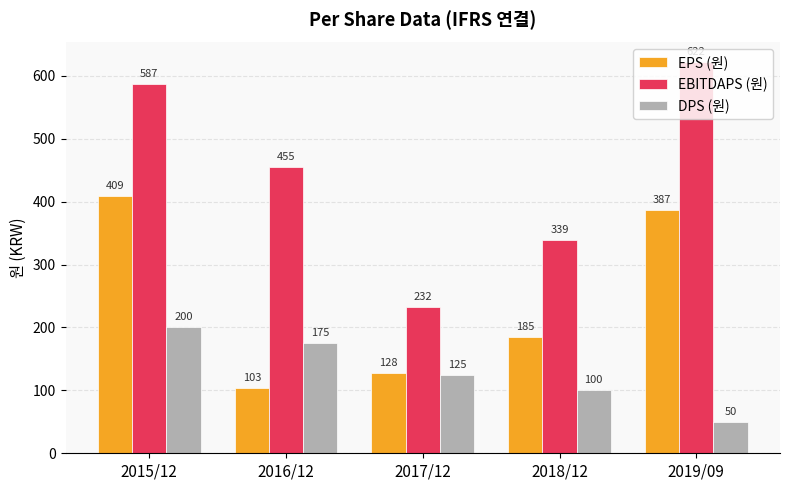

The value of EPS (원) at 2016/12 is 67. True or false?

False